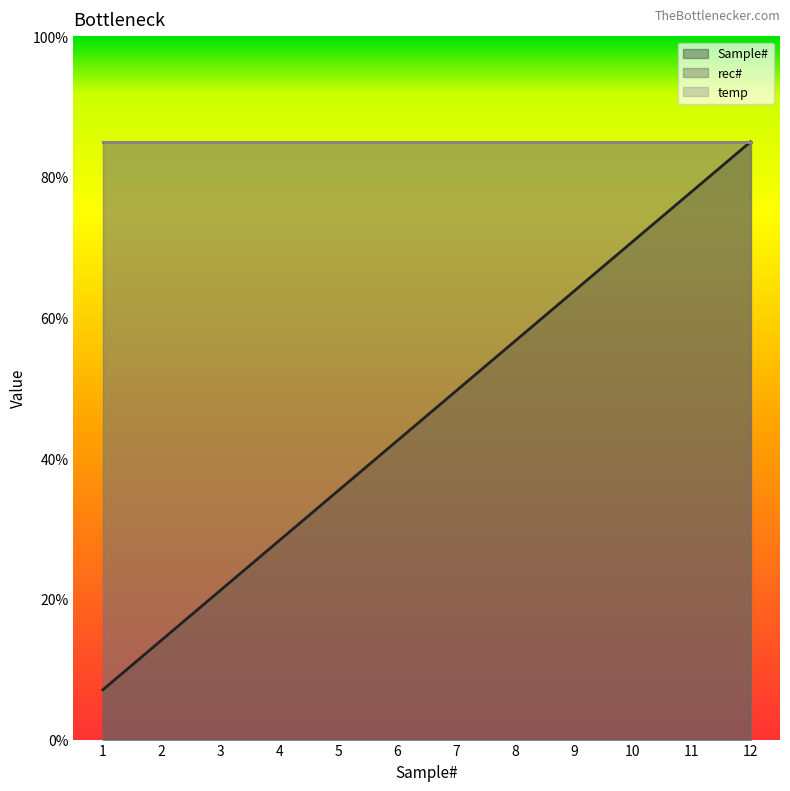

Between 9 and 5, which is larger?

9